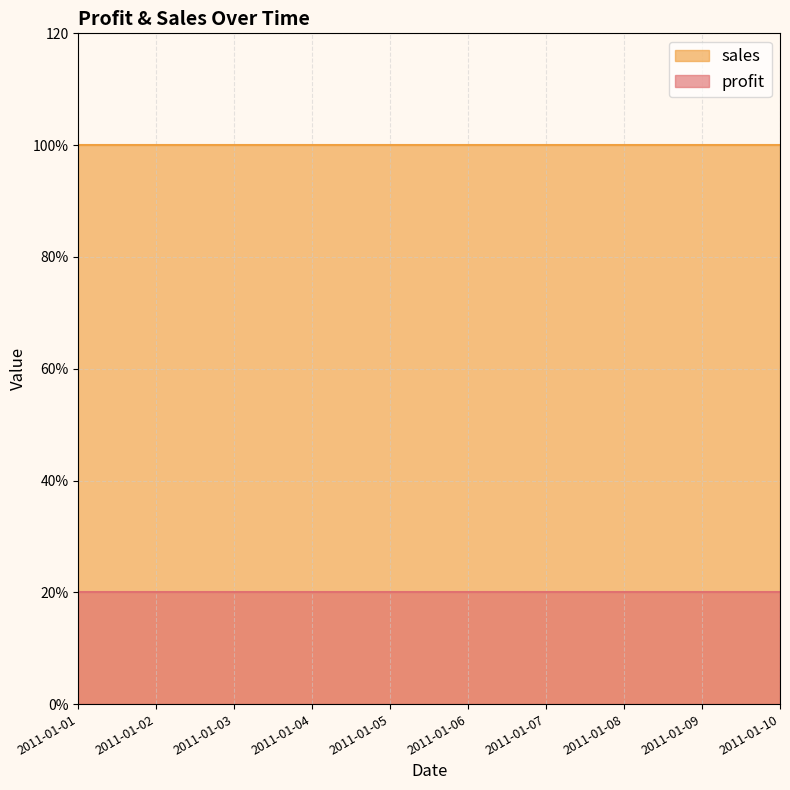

Read the profit value at 2011-01-09.

20